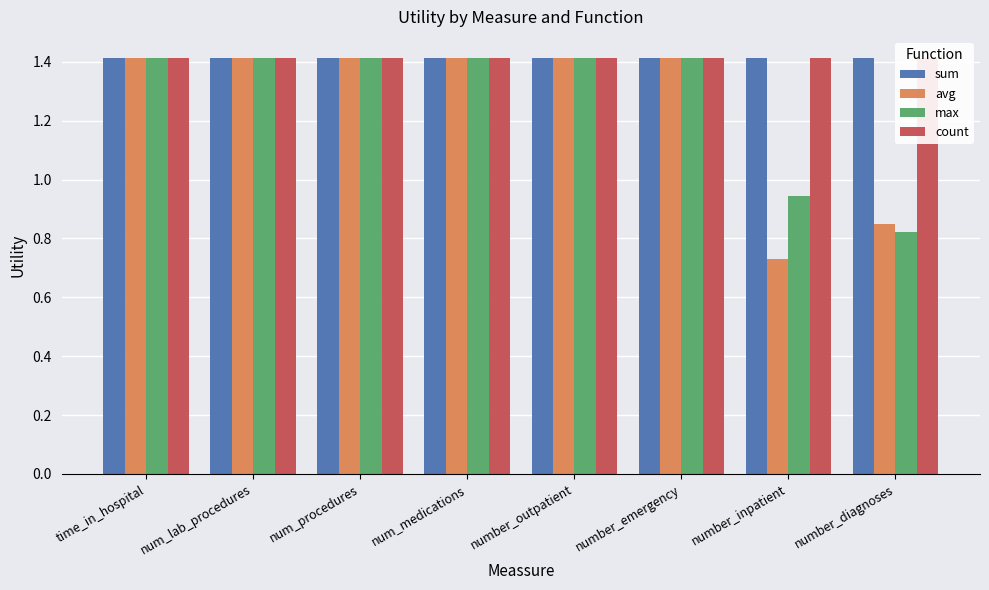

Which has a higher value, number_diagnoses or number_outpatient?

number_diagnoses